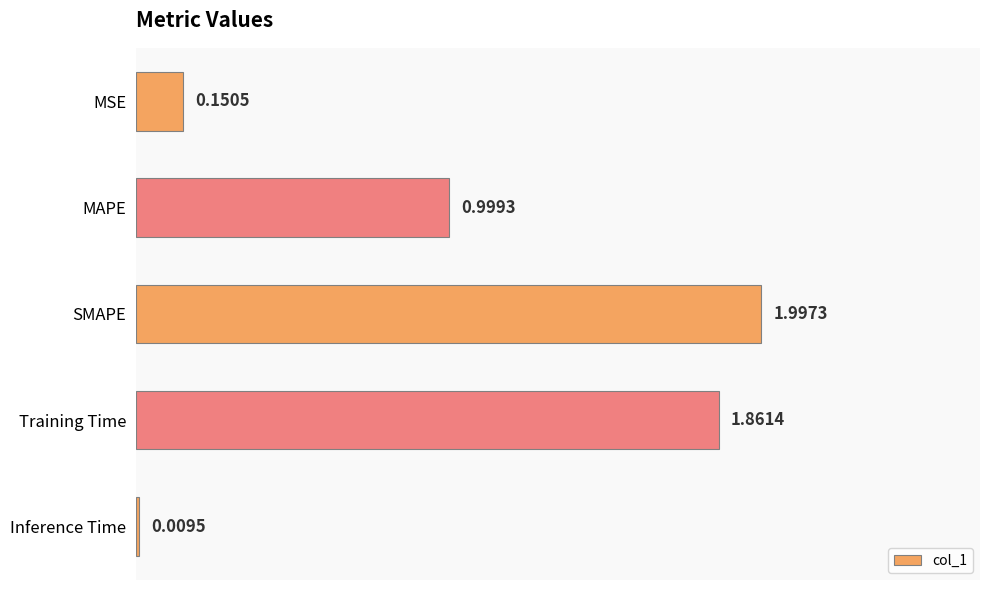

At which category does the chart reach its minimum across all series?

Inference Time